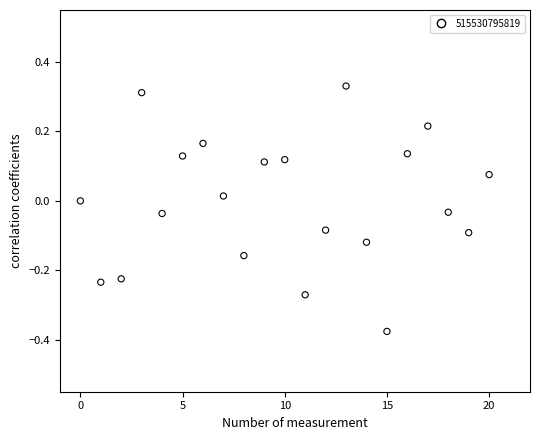

What is the range of Y values (max minus min)?

0.7